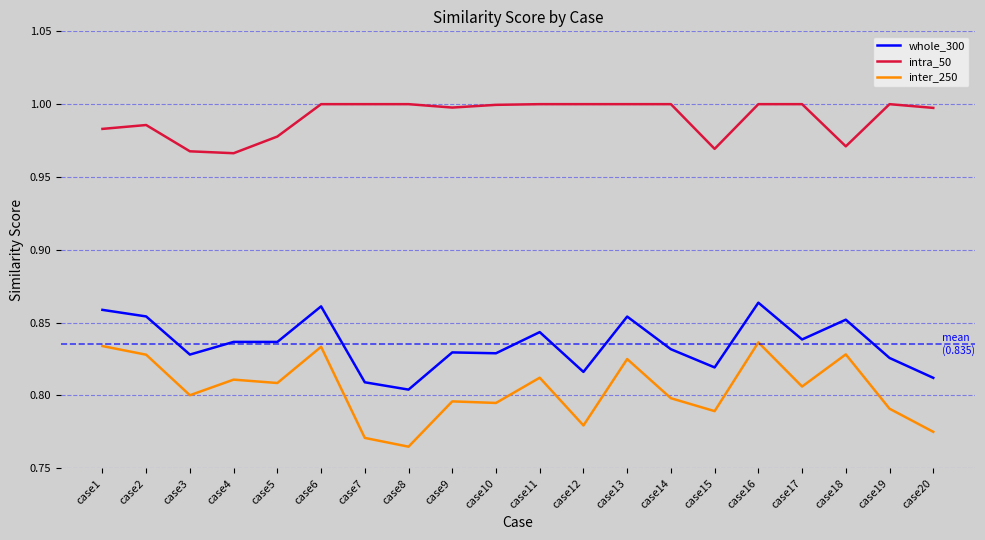

The inter_250 series shows 1.2 at case2. True or false?

False